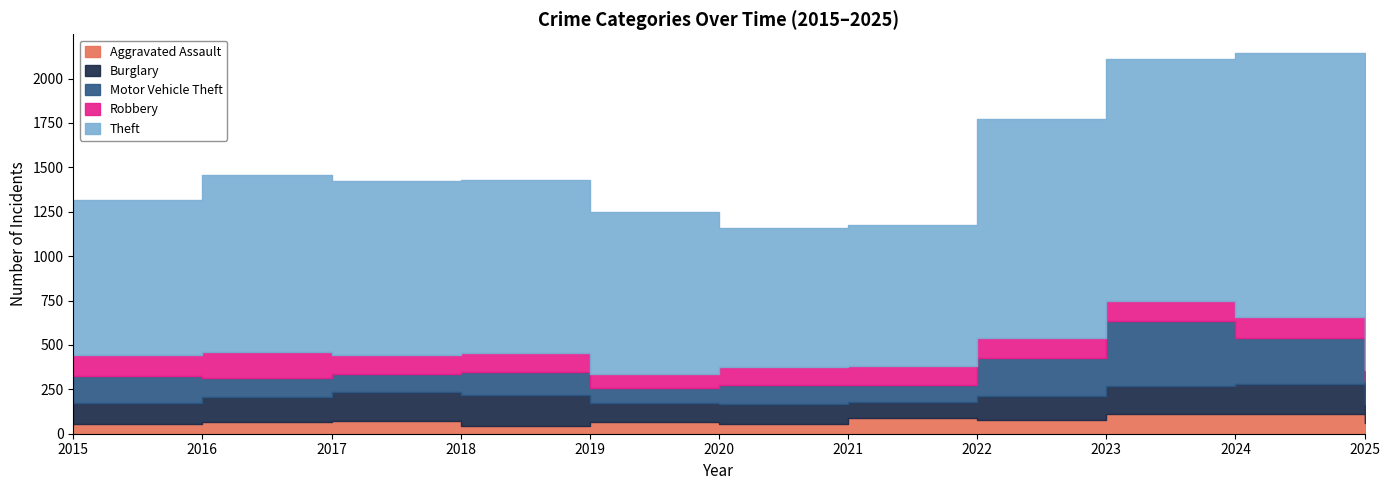

What is the minimum value shown in the chart?

43